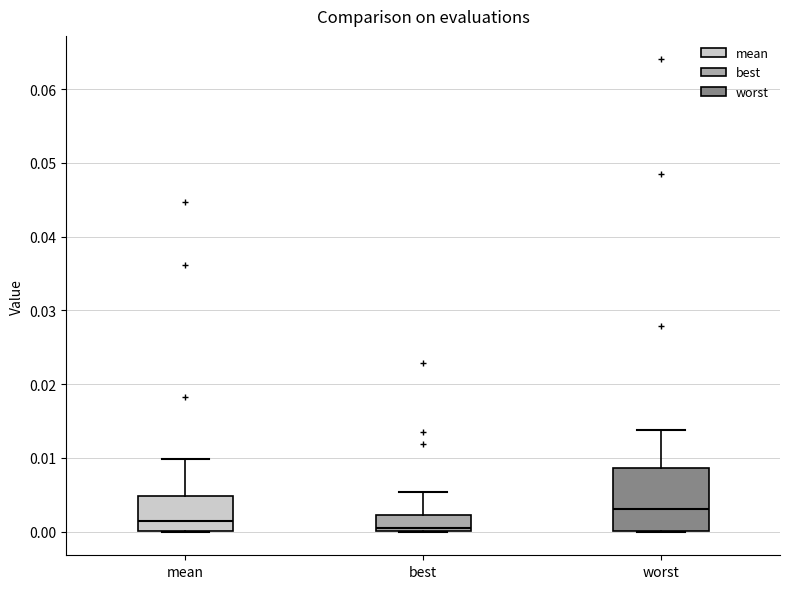

Comparing the boxes themselves (not the whiskers), which one is the tallest?

worst